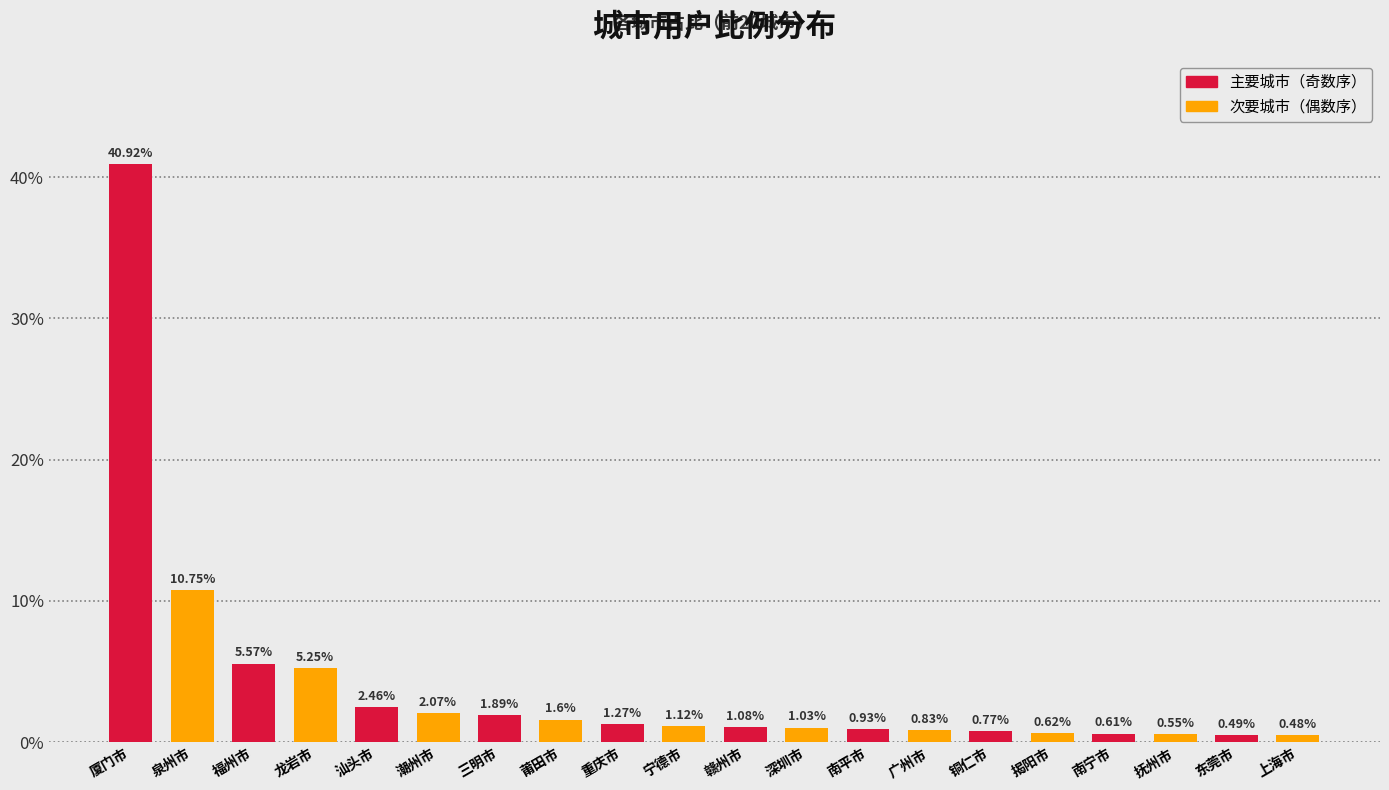

What is the sum of the values at 抚州市 and 广州市?

1.4